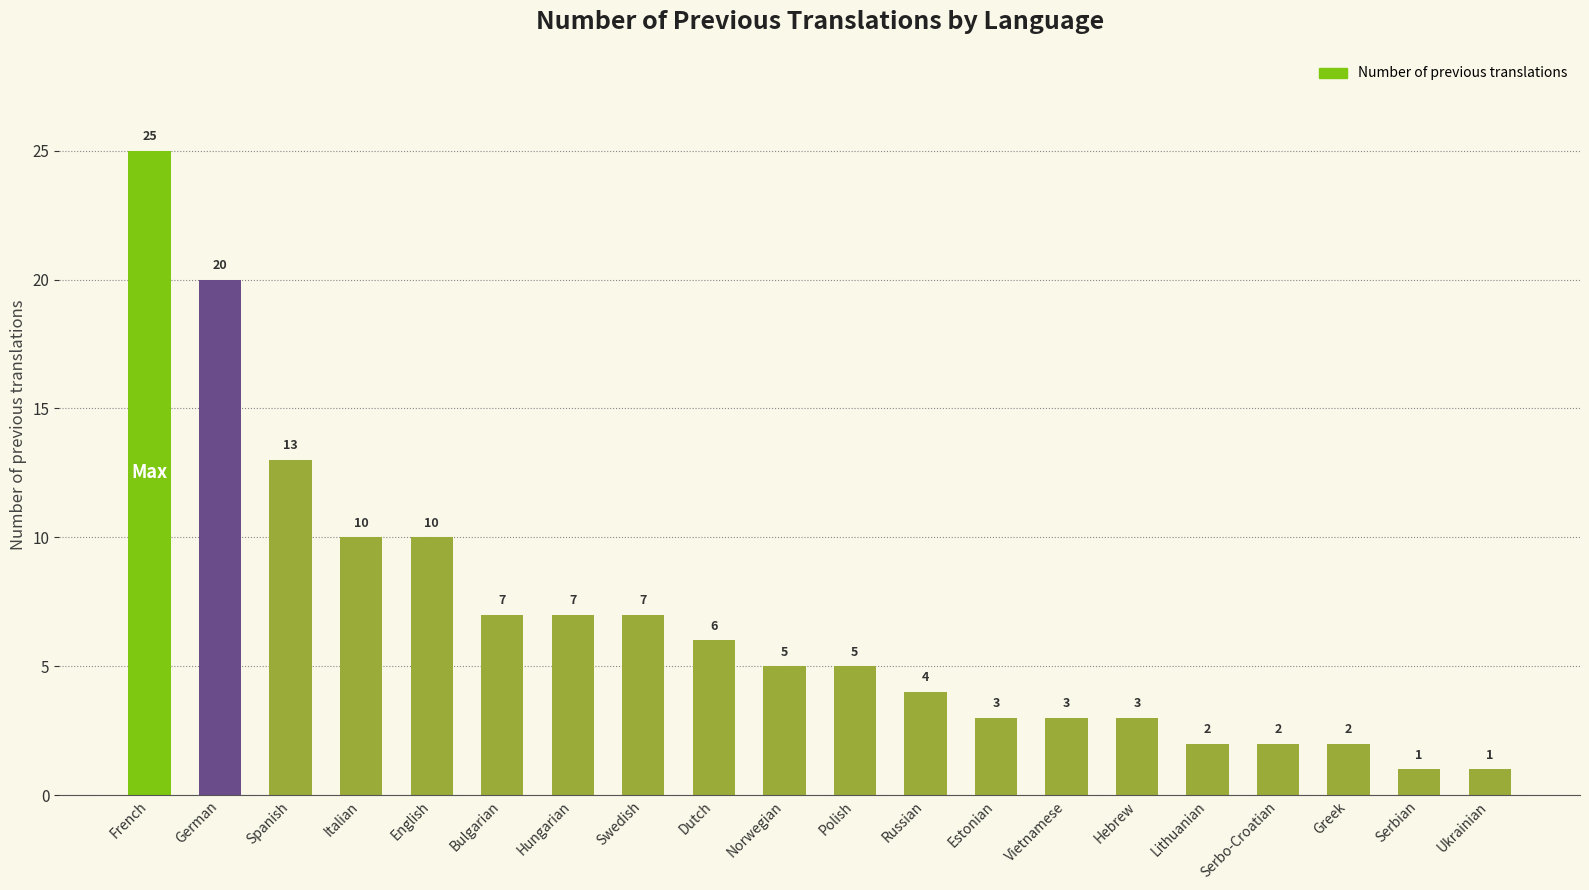

What is the label of the 13th bar from the left?

Estonian